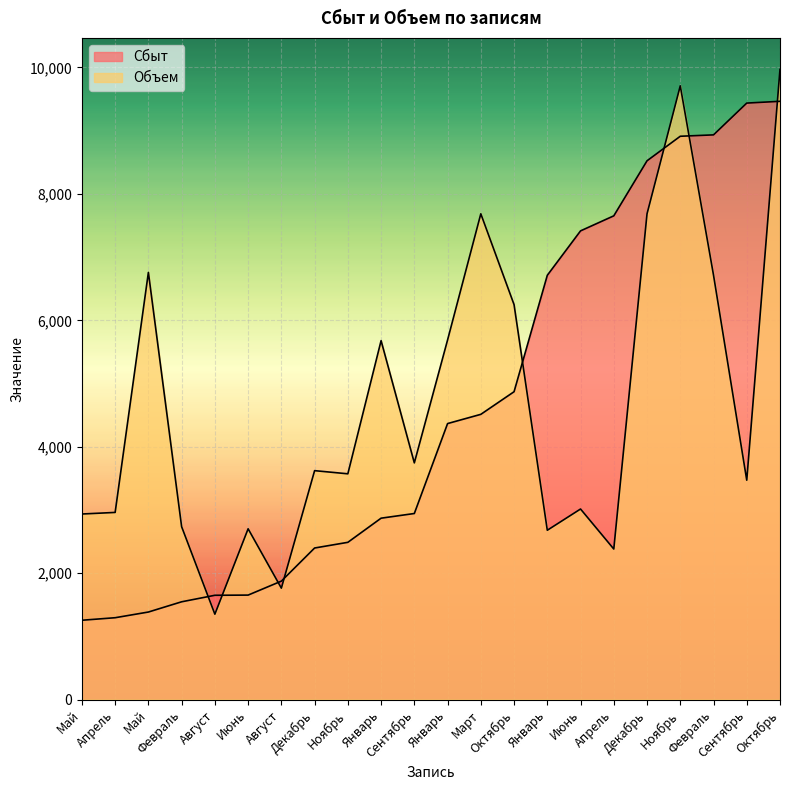

What is the difference between the maximum and minimum values in the Объем series?

8620